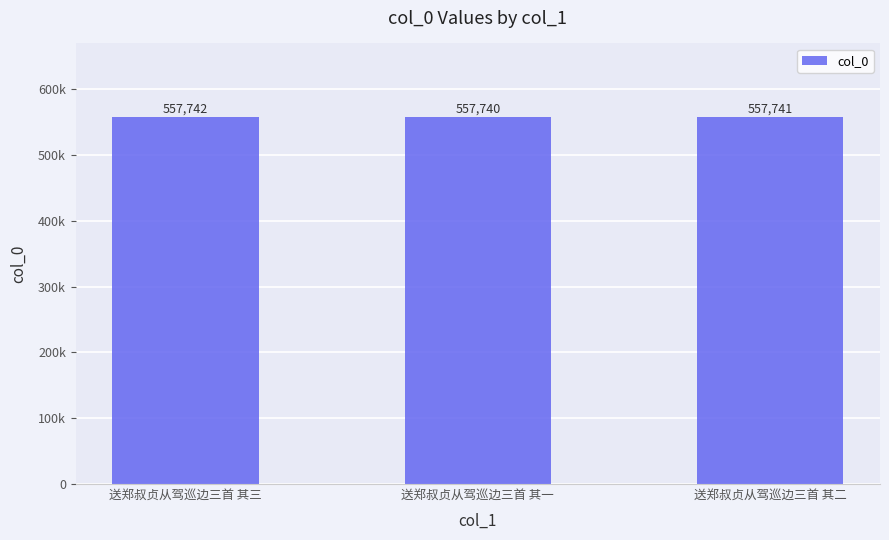

List the labels in order of value, smallest first.

送郑叔贞从驾巡边三首 其一, 送郑叔贞从驾巡边三首 其二, 送郑叔贞从驾巡边三首 其三